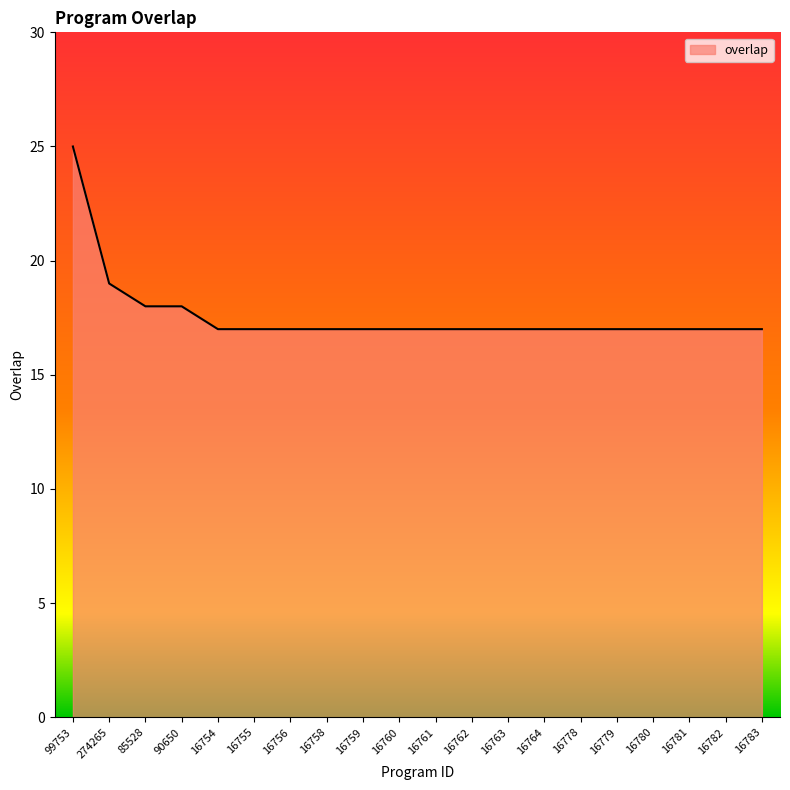

What is the greatest value displayed?

25